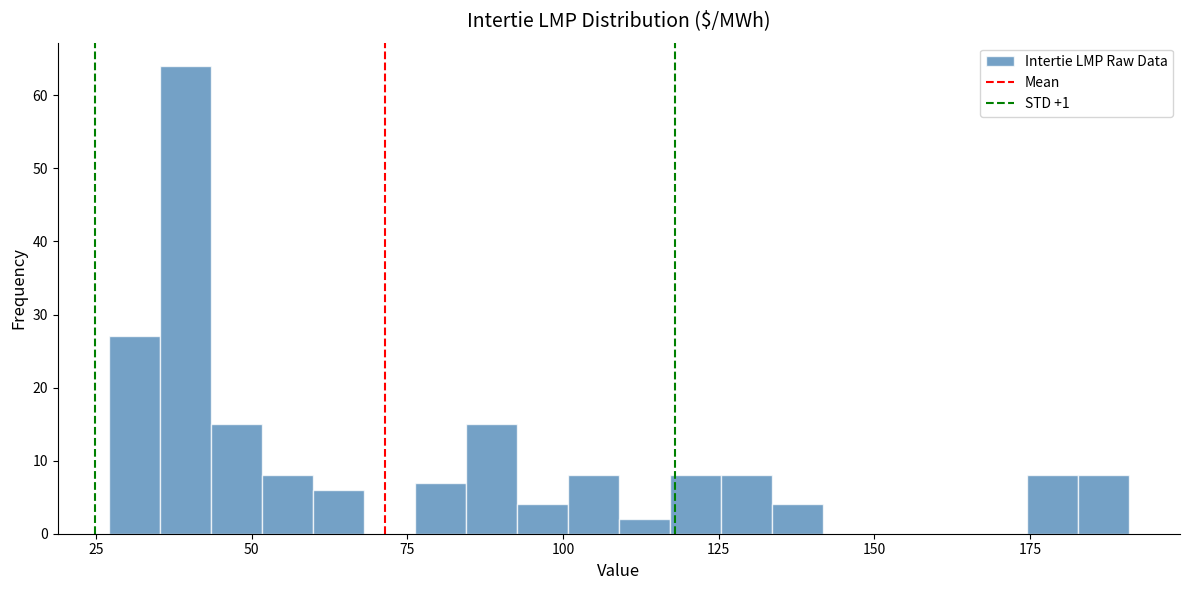

Read against the x-axis, roughly where is the centre of the tallest bar?

40